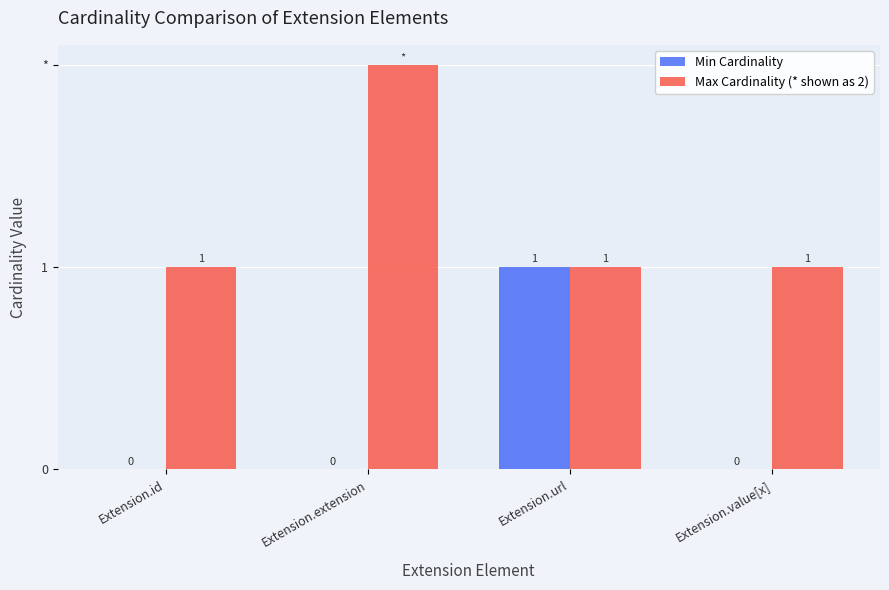

At how many categories does at least one series exceed 0?

4